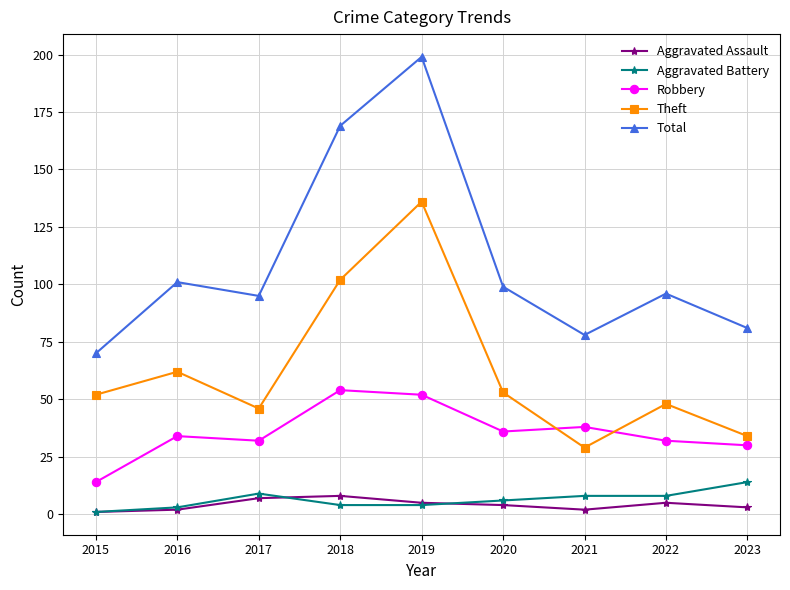

What is the lowest value of the Theft series?

29